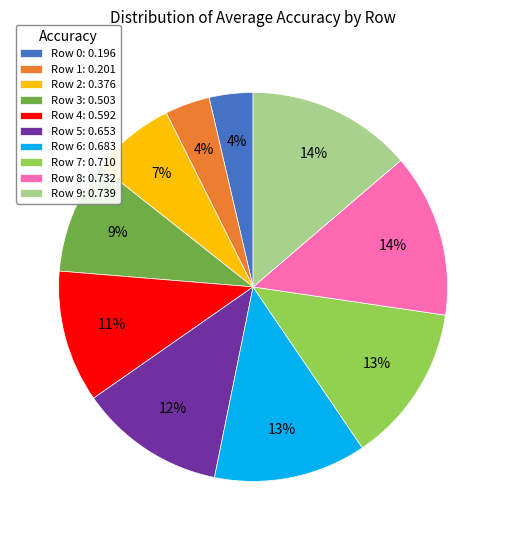

Is there a majority slice in this chart?

No